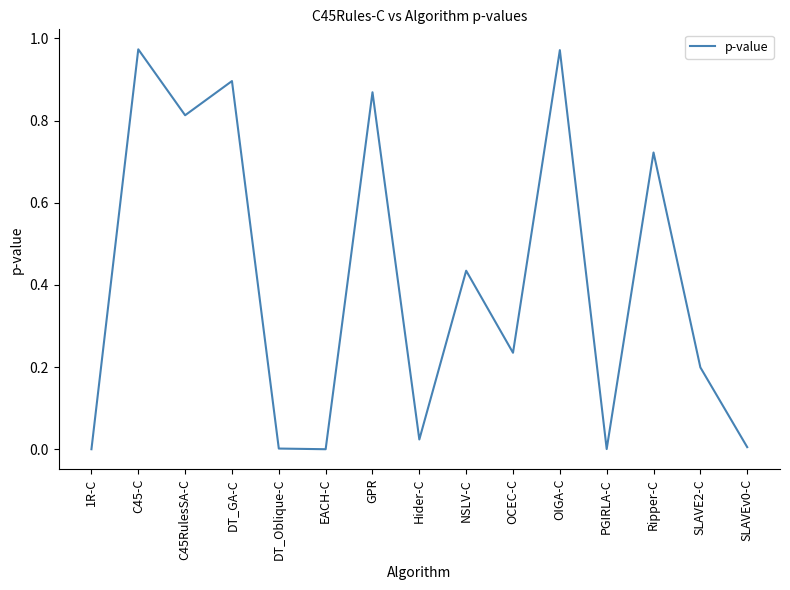

What position from the left is SLAVE2-C?

14